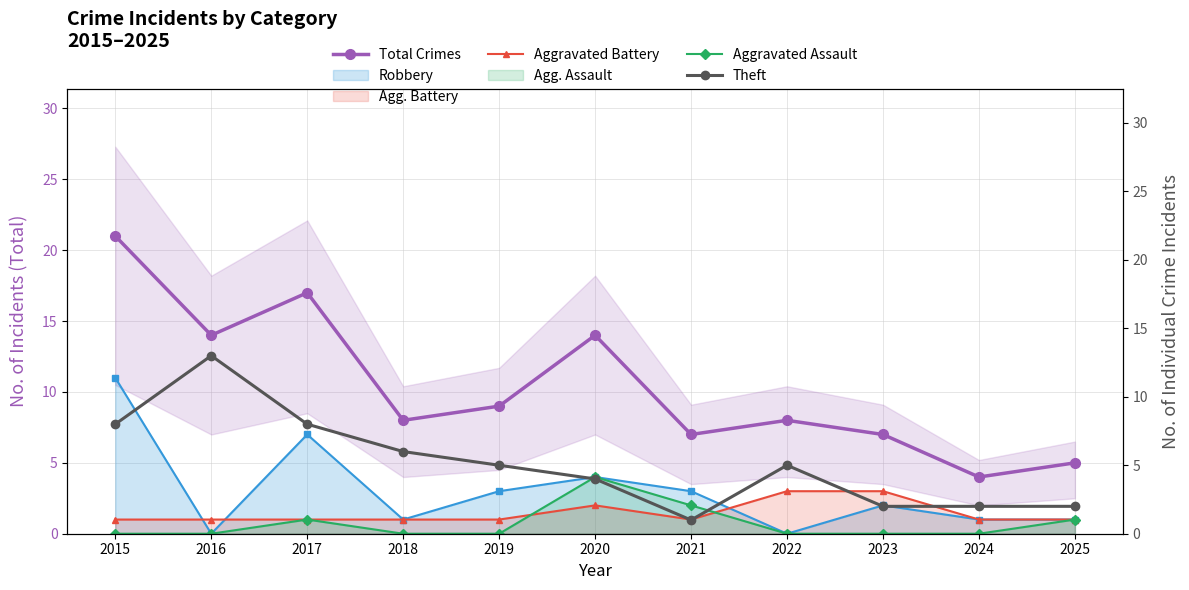

Count the number of data series in this chart.

5